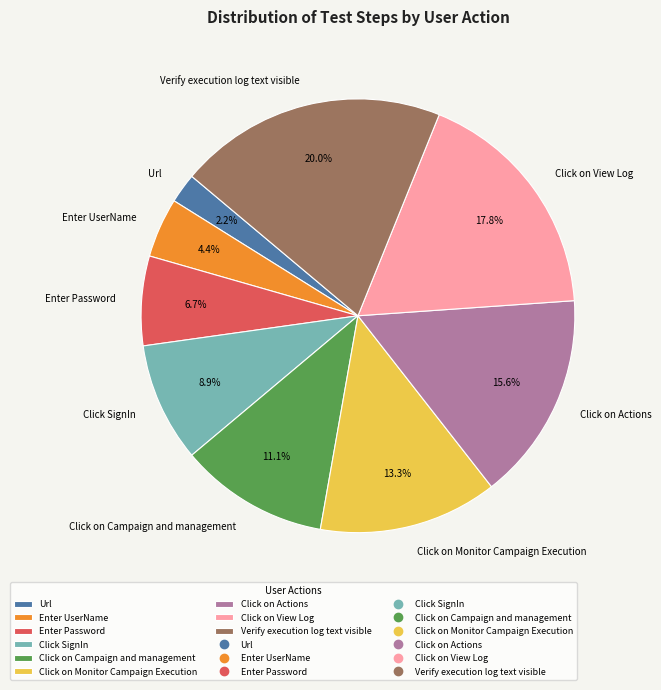

True or false: Click on Actions accounts for 16% of the total.

True